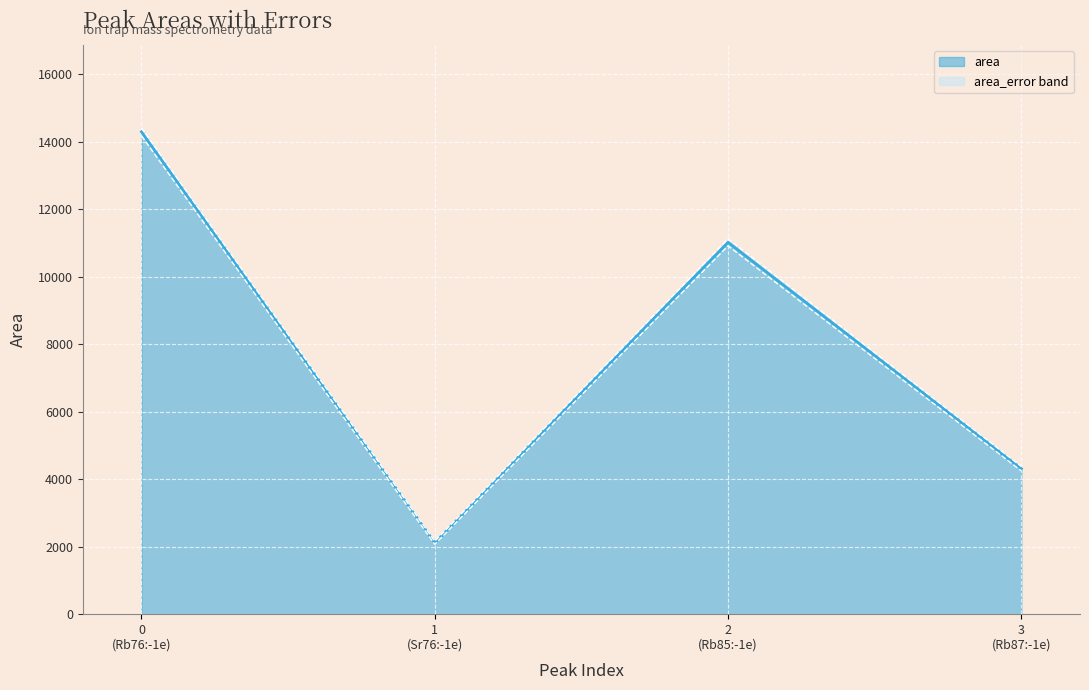

Where does the area upper bound series first go above 11130?

0
(Rb76:-1e)